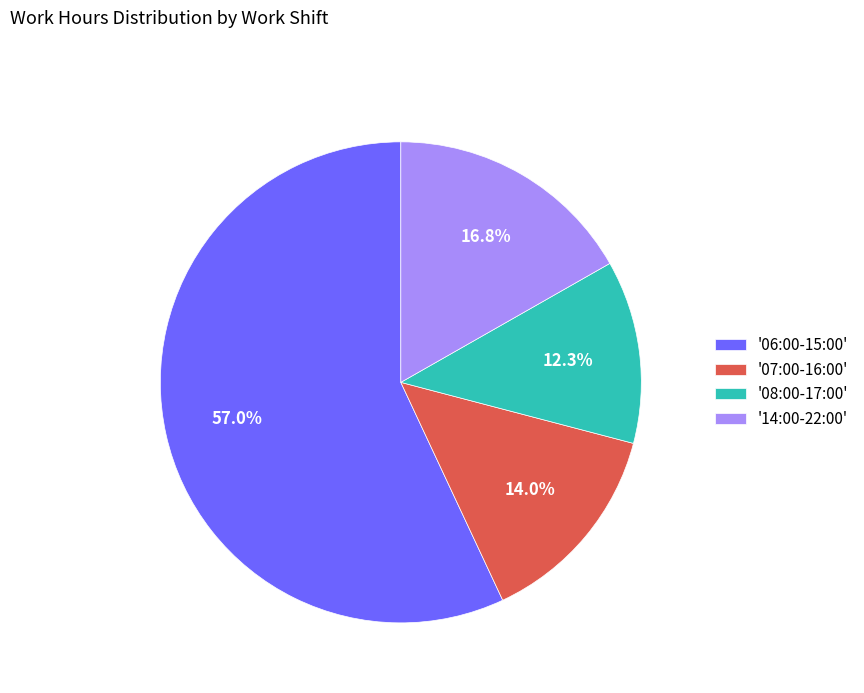

What is the ratio of the value at '14:00-22:00' to the value at '07:00-16:00'?

1.2